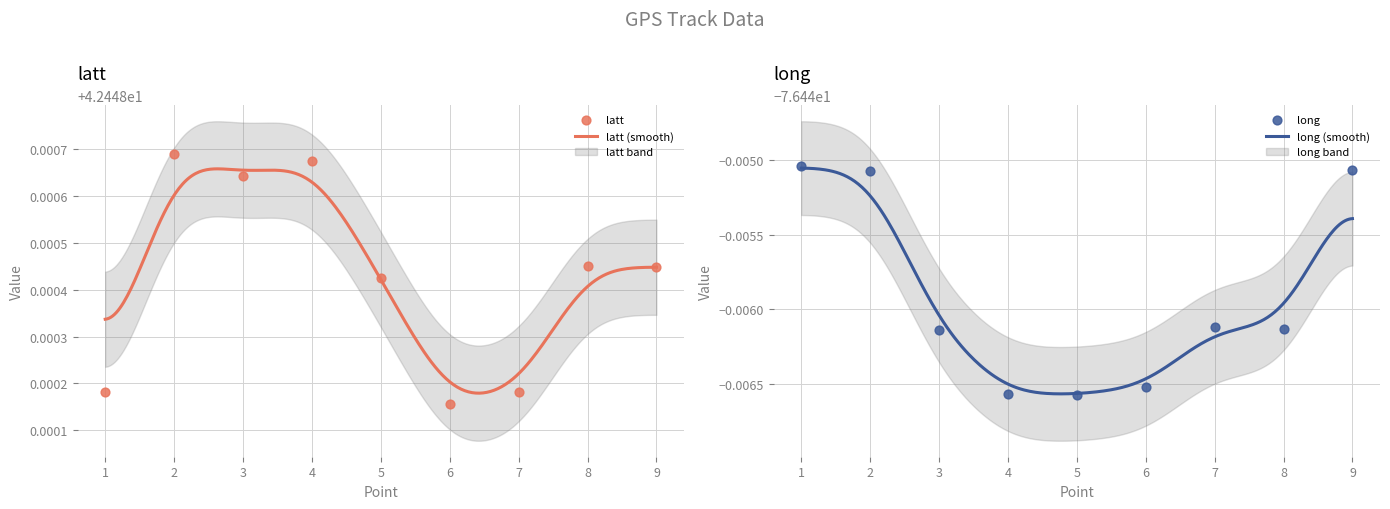

At which category is the sum across all series the highest?

2